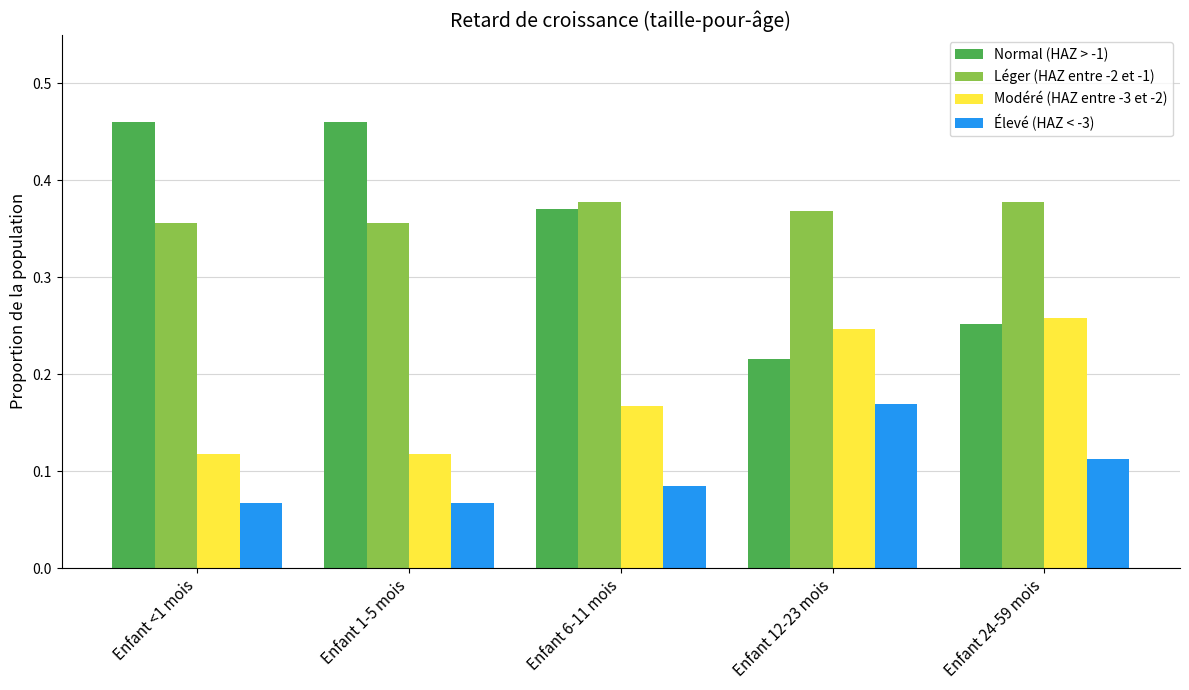

How many Modéré (HAZ entre -3 et -2) values are between 0 and 1?

5